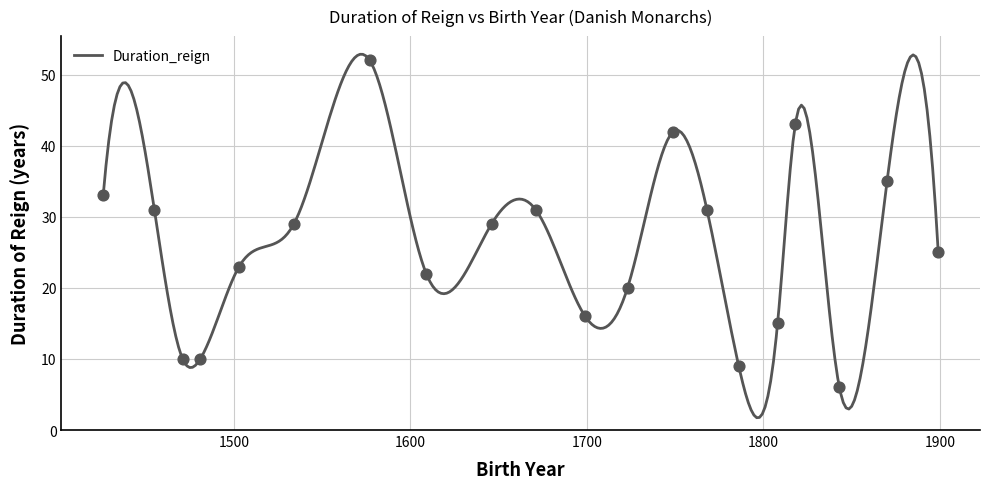

Approximately how many times larger is the value at 8 compared to 19?

0.6